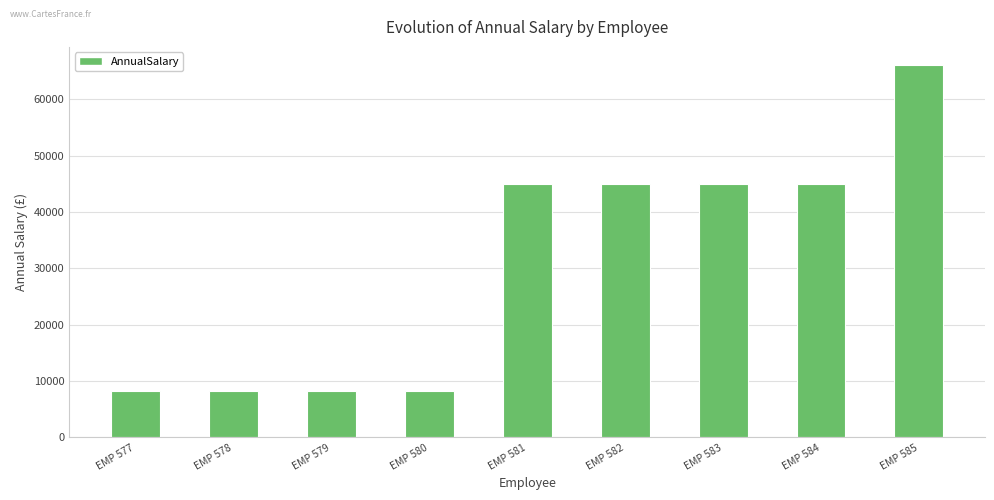

Is it true that the value at EMP 581 is 59262.2?

False